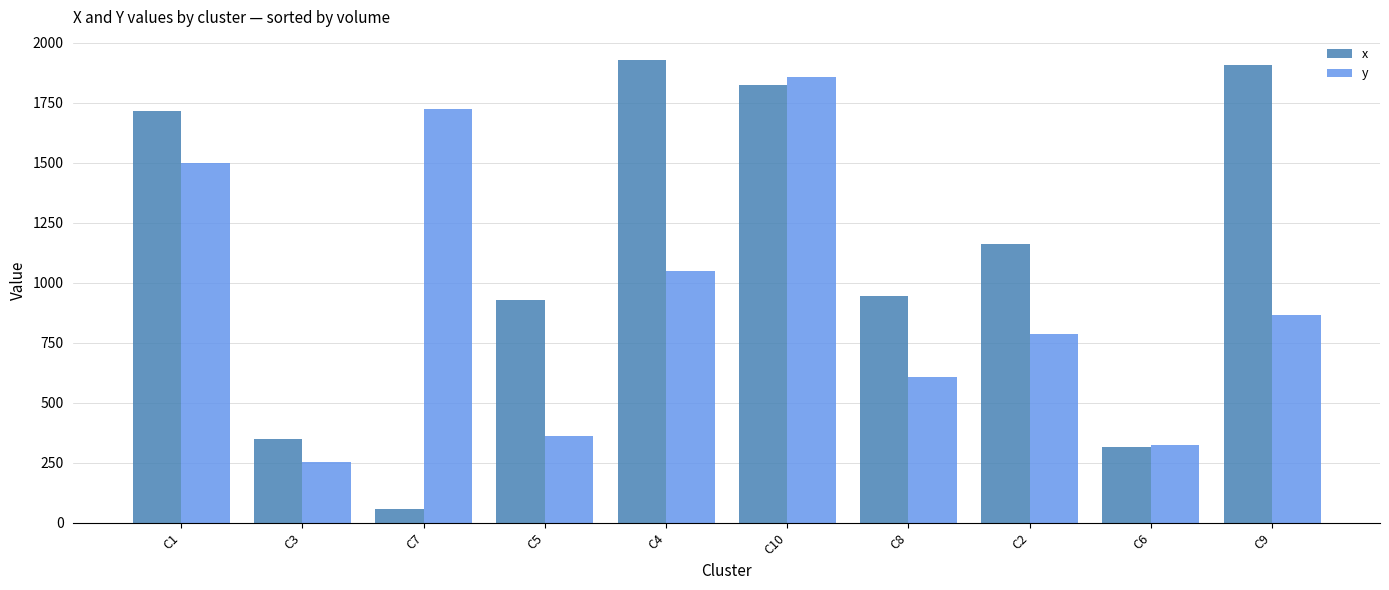

What is the total value across all series at C3?

602